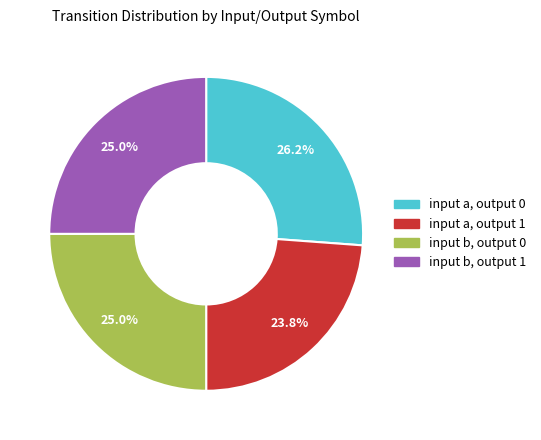

Is input b, output 0 the majority of the pie?

No